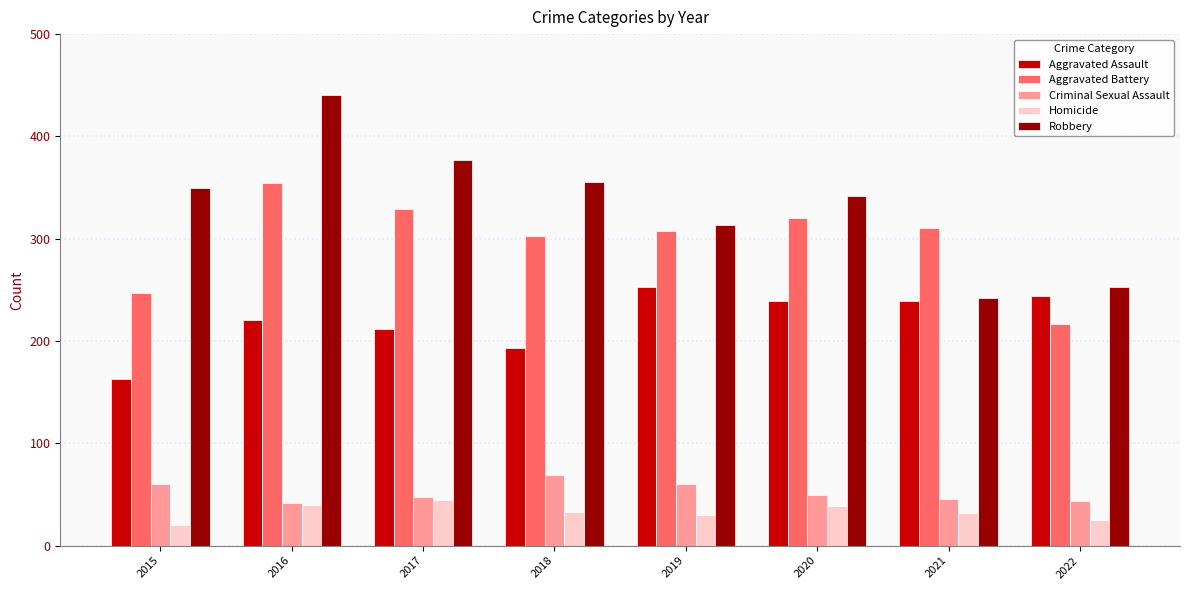

Which series has the widest spread of values?

Robbery